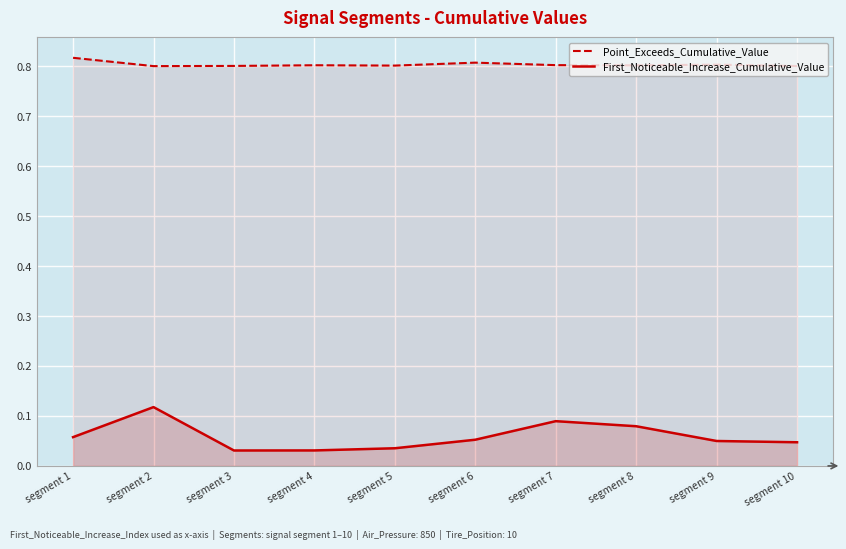

Which series has the largest total across all categories?

Point_Exceeds_Cumulative_Value